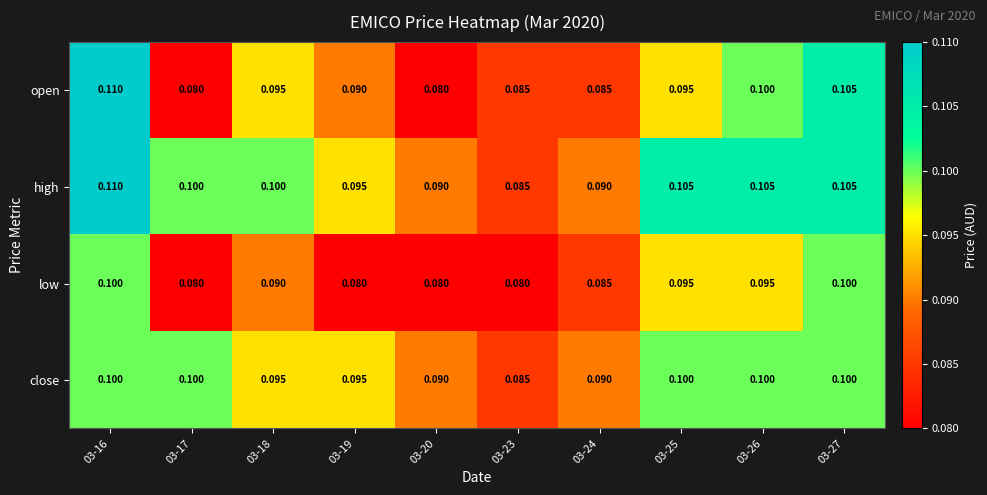

Which series has the largest range (max minus min)?

open